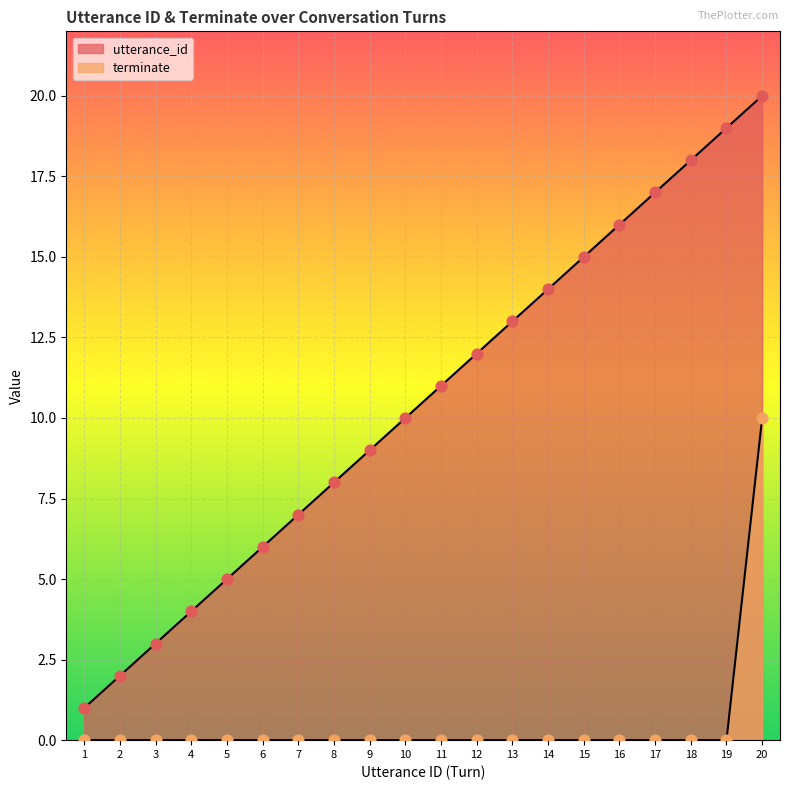

Which series has the largest Y range (max minus min)?

utterance_id